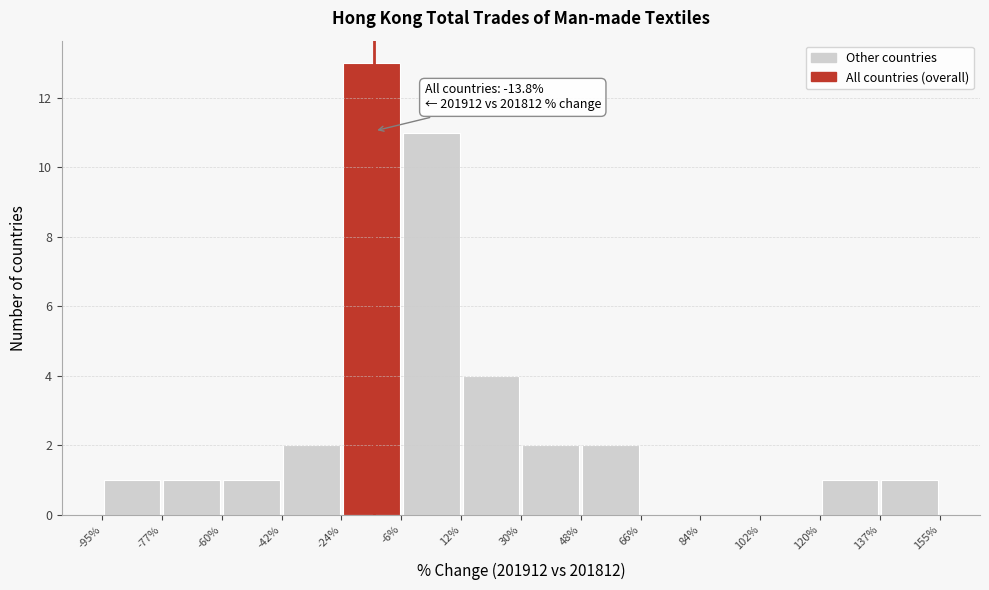

Which range on the x-axis has the tallest bar?

-24% to -6%